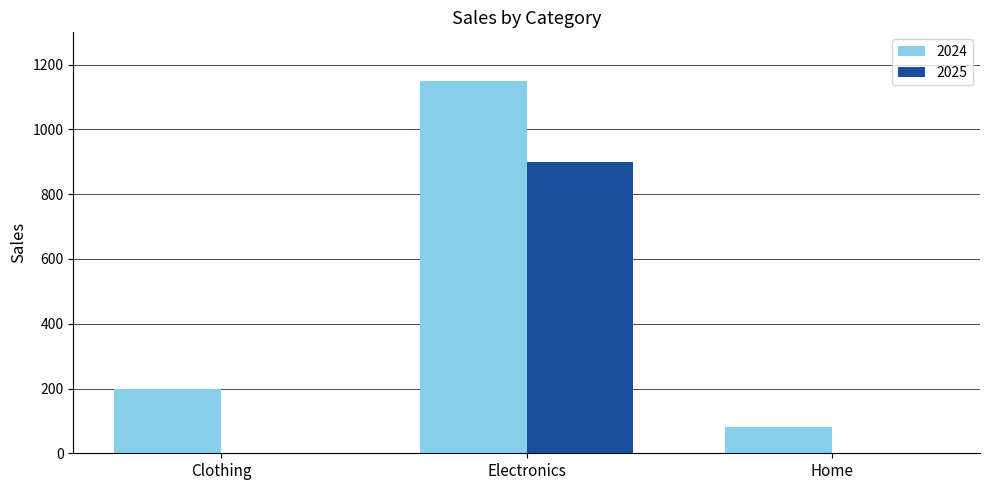

Does the chart contain stacked bars?

No